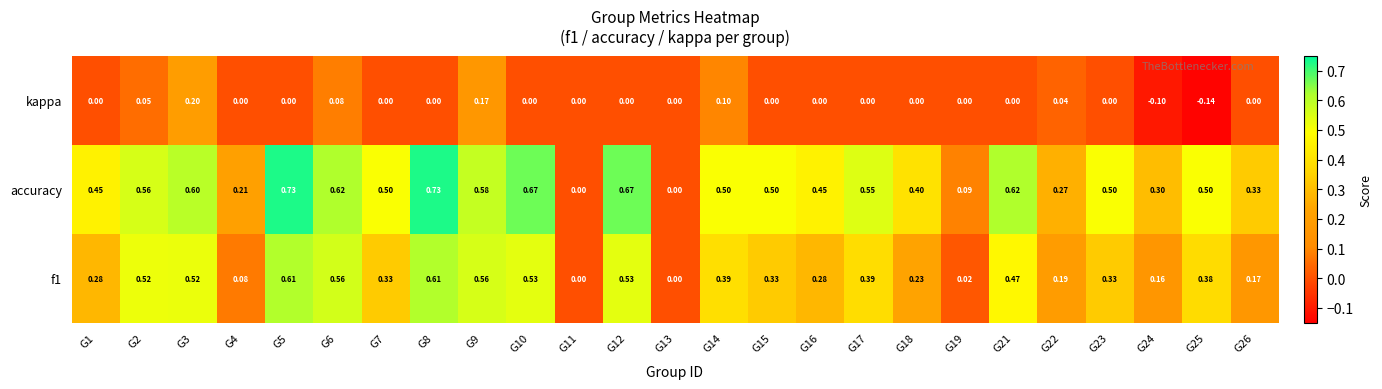

Rank the series by their average value, from highest to lowest.

accuracy, f1, kappa